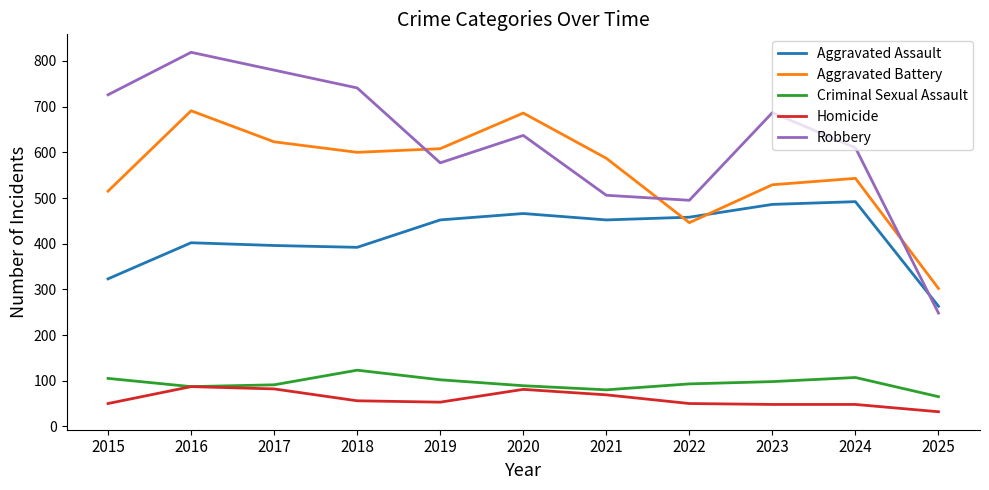

What is the spread (max minus min) of values at 2015?

676